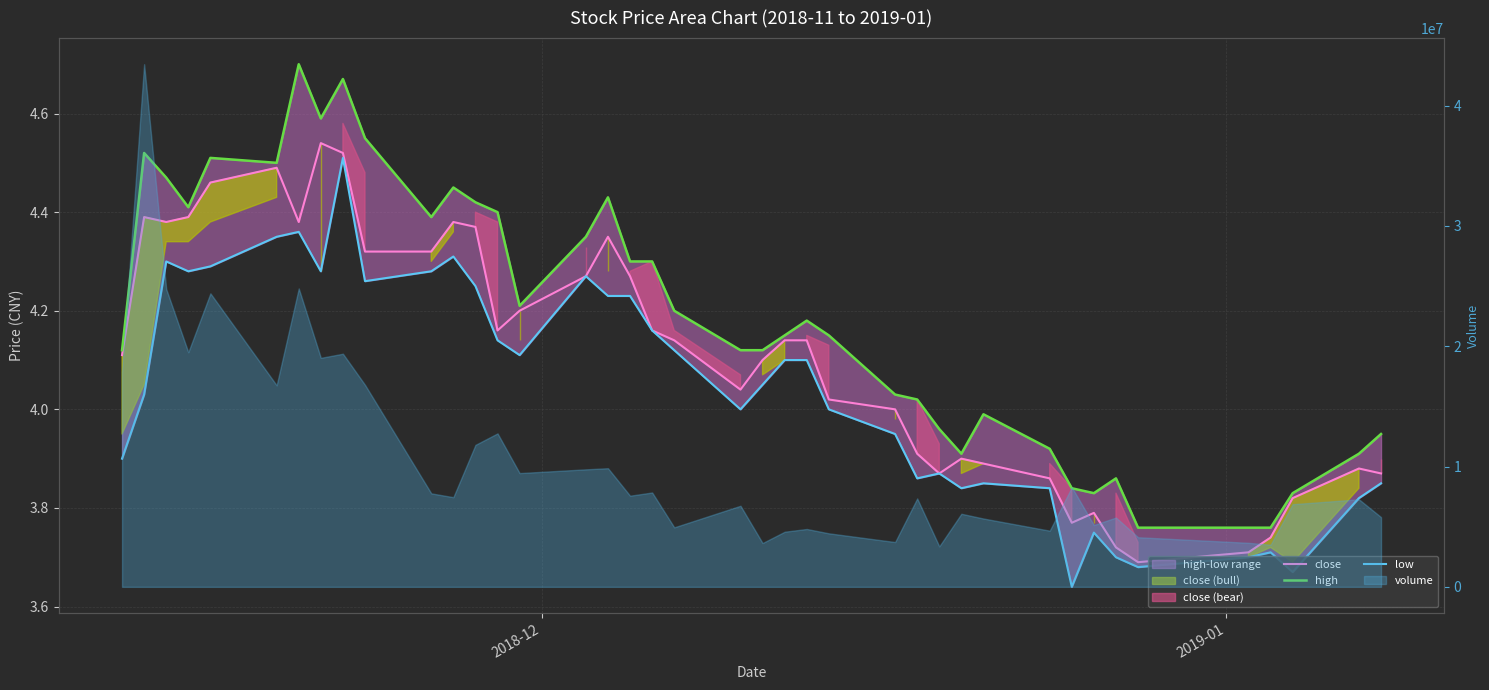

Which series has the widest spread of values?

high